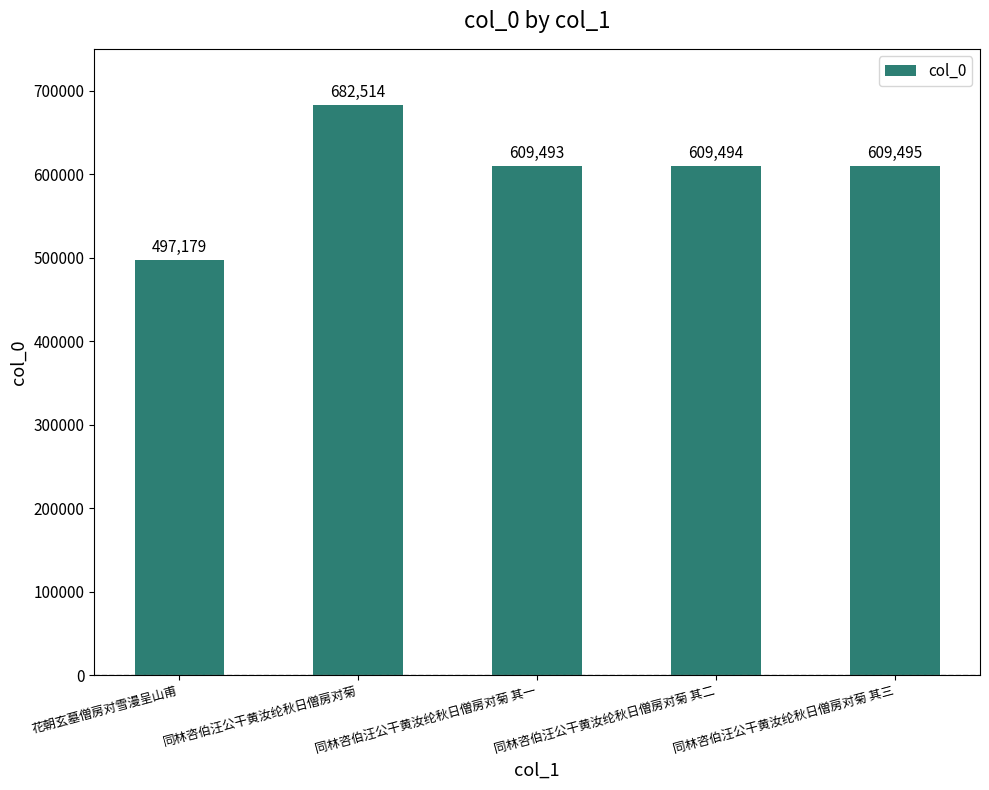

Does the chart contain any negative values?

No